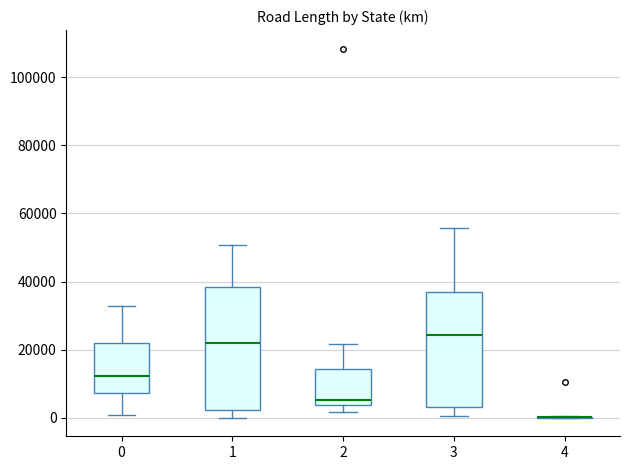

Comparing the boxes themselves (not the whiskers), which one is the tallest?

1